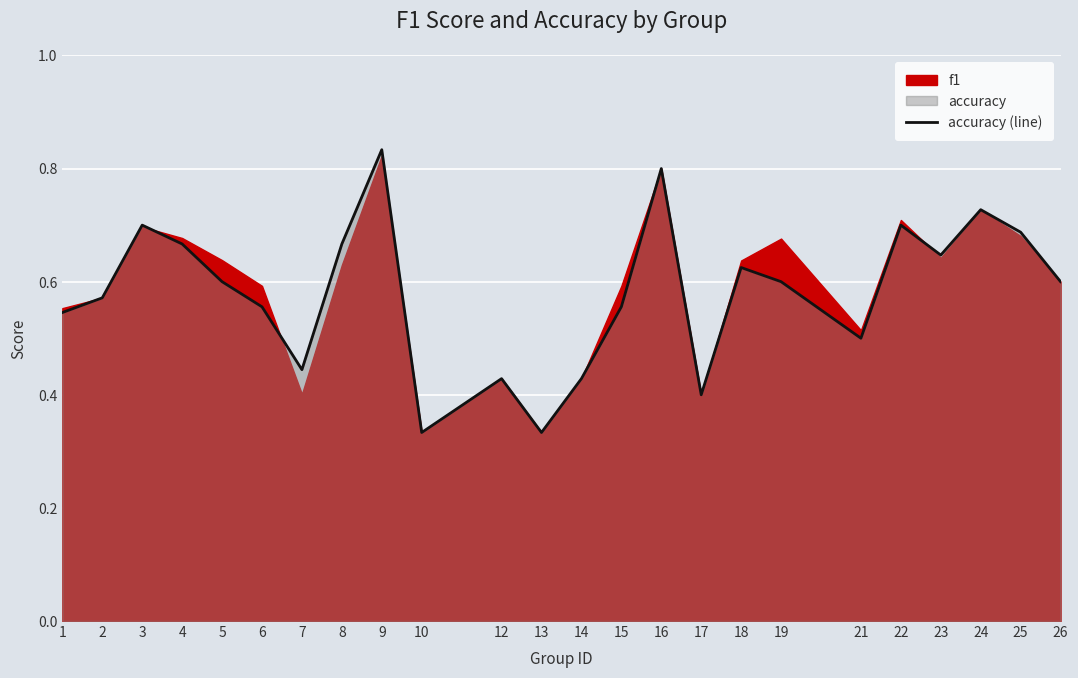

What is the sum of all values?

13.9